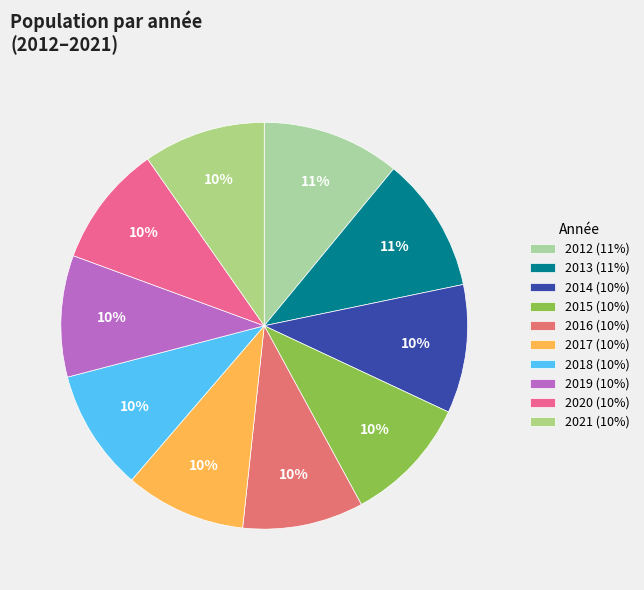

Which has a higher value, 2013 or 2018?

2013